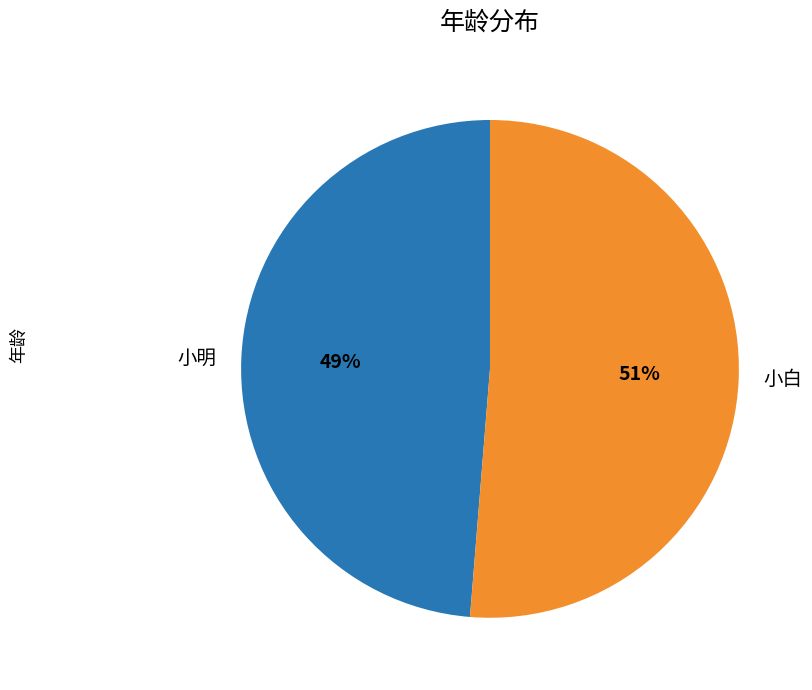

What is the smallest slice in the pie chart?

小明